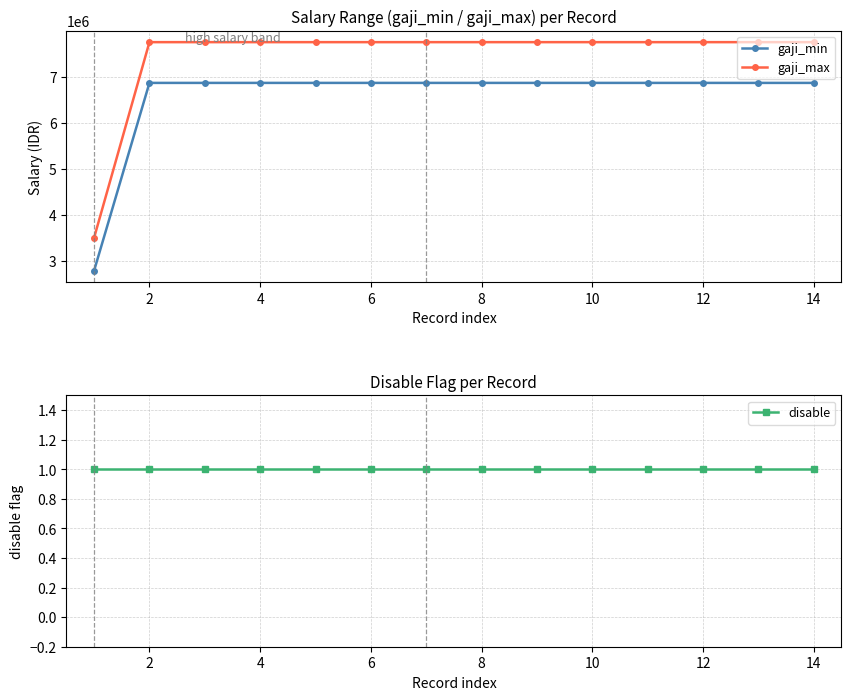

What is the minimum value for gaji_max?

3500000